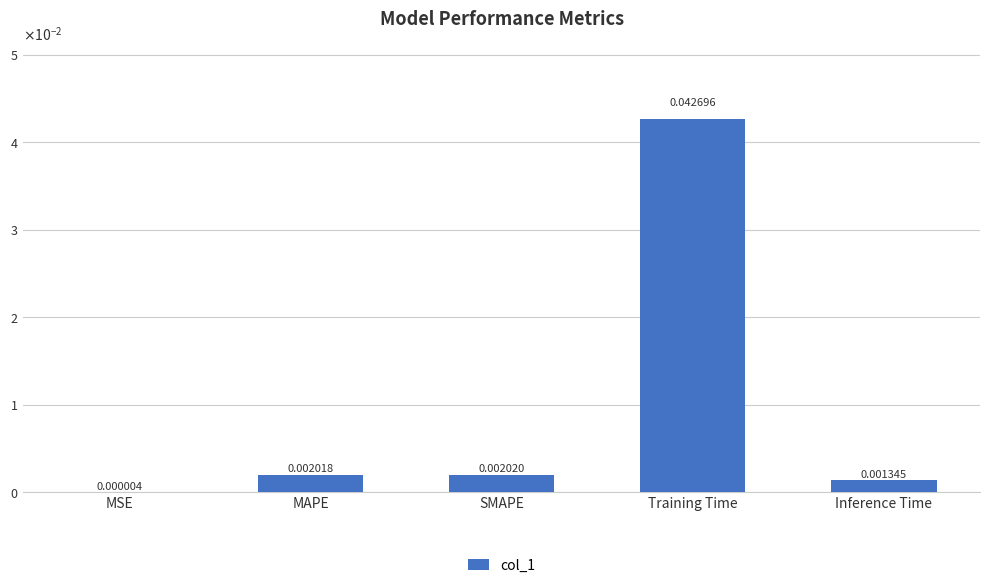

At which label is the value closest to 0?

MSE